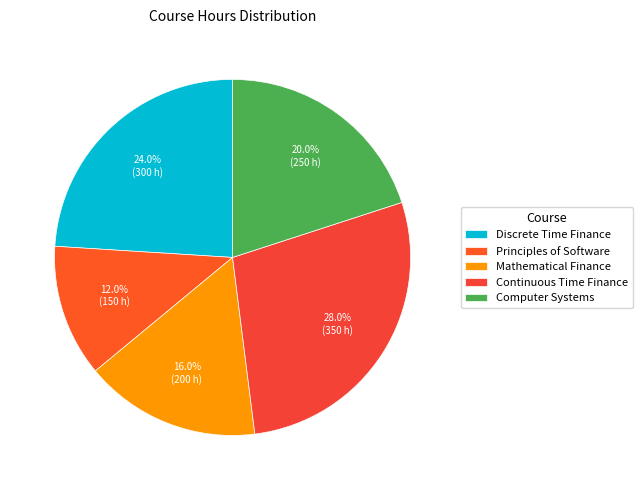

To the nearest percent, what percentage of the pie is Principles of Software?

12%